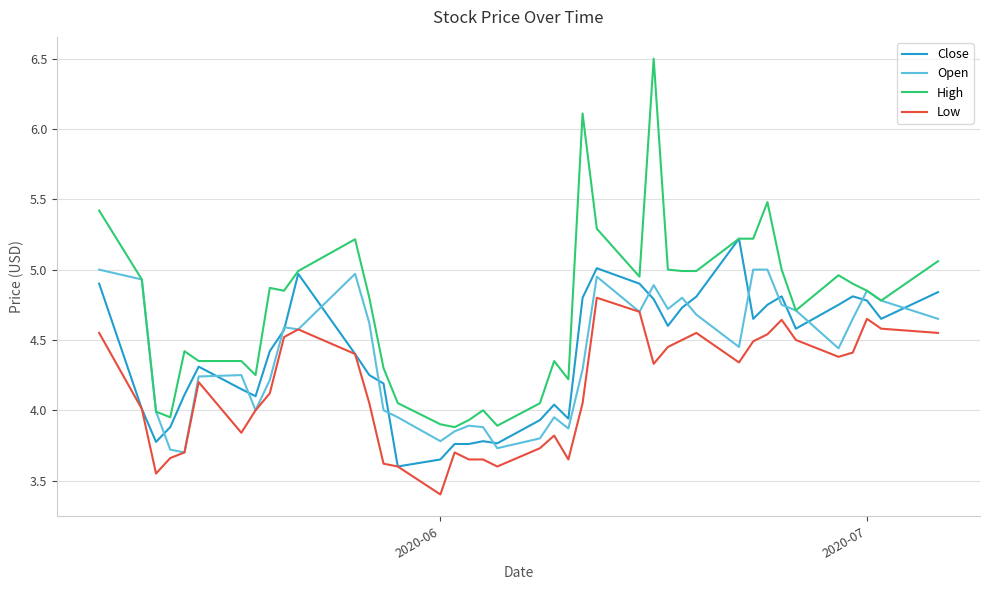

Which series has the largest total across all categories?

High